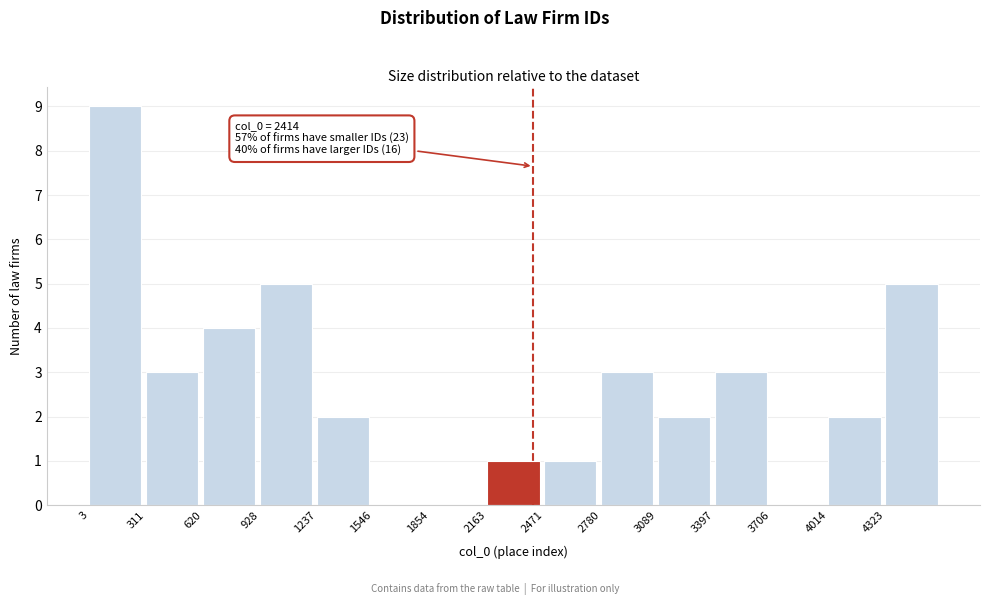

Which range on the x-axis has the tallest bar?

0 to 300